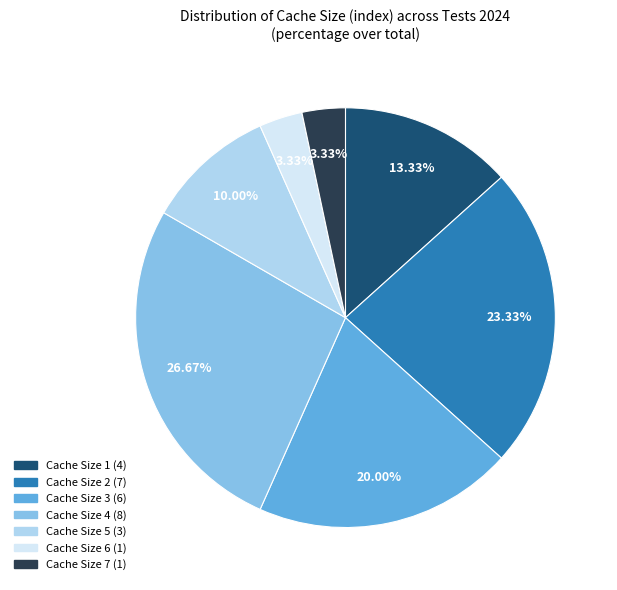

To the nearest percent, what is the difference between the largest and smallest slice percentages?

23%